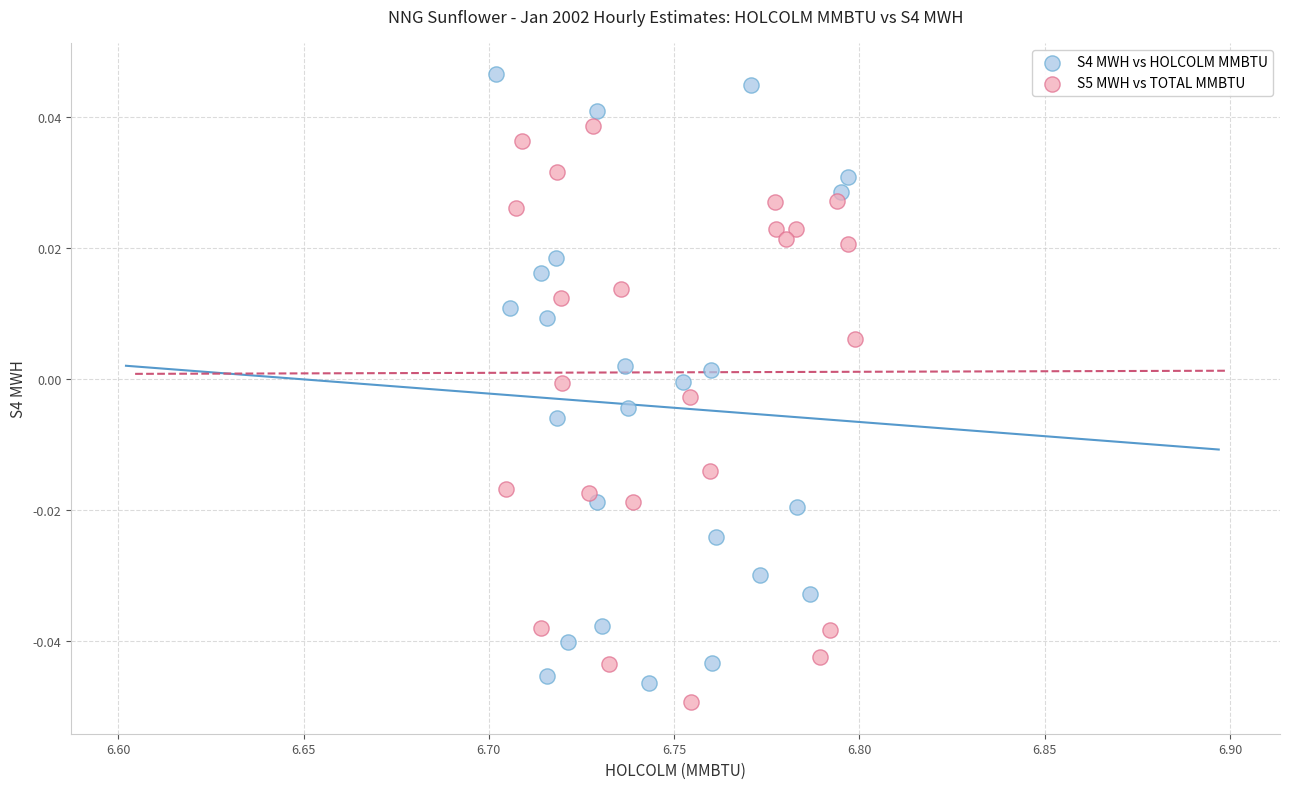

Which series reaches the maximum Y coordinate?

S4 MWH vs HOLCOLM MMBTU